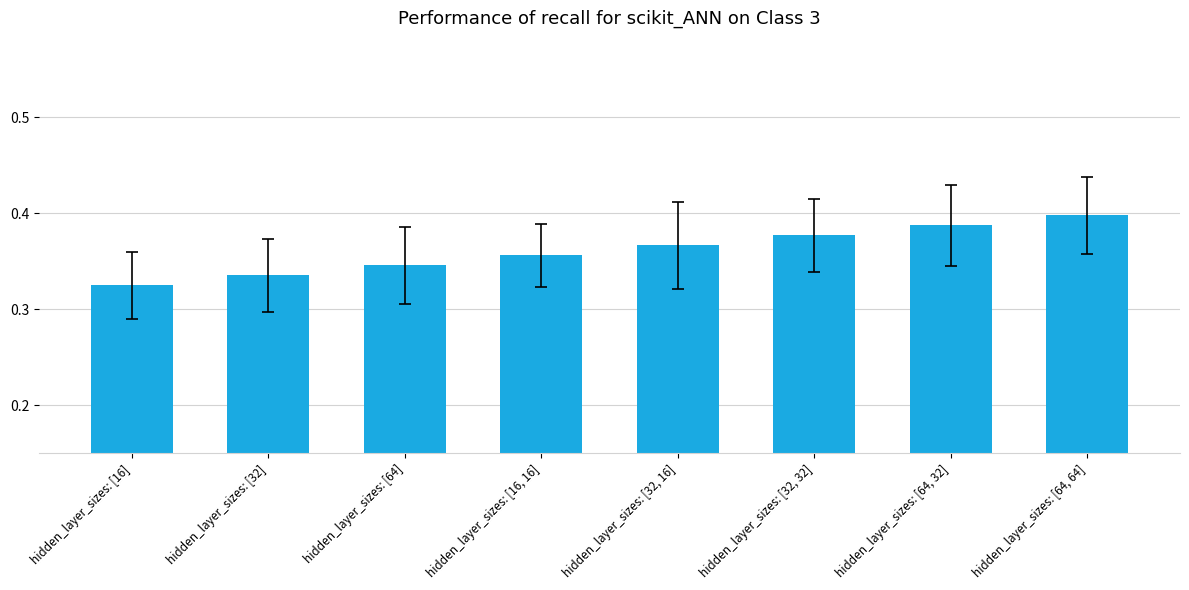

List the labels in order of value, smallest first.

hidden_layer_sizes: [16], hidden_layer_sizes: [32], hidden_layer_sizes: [64], hidden_layer_sizes: [16, 16], hidden_layer_sizes: [32, 16], hidden_layer_sizes: [32, 32], hidden_layer_sizes: [64, 32], hidden_layer_sizes: [64, 64]